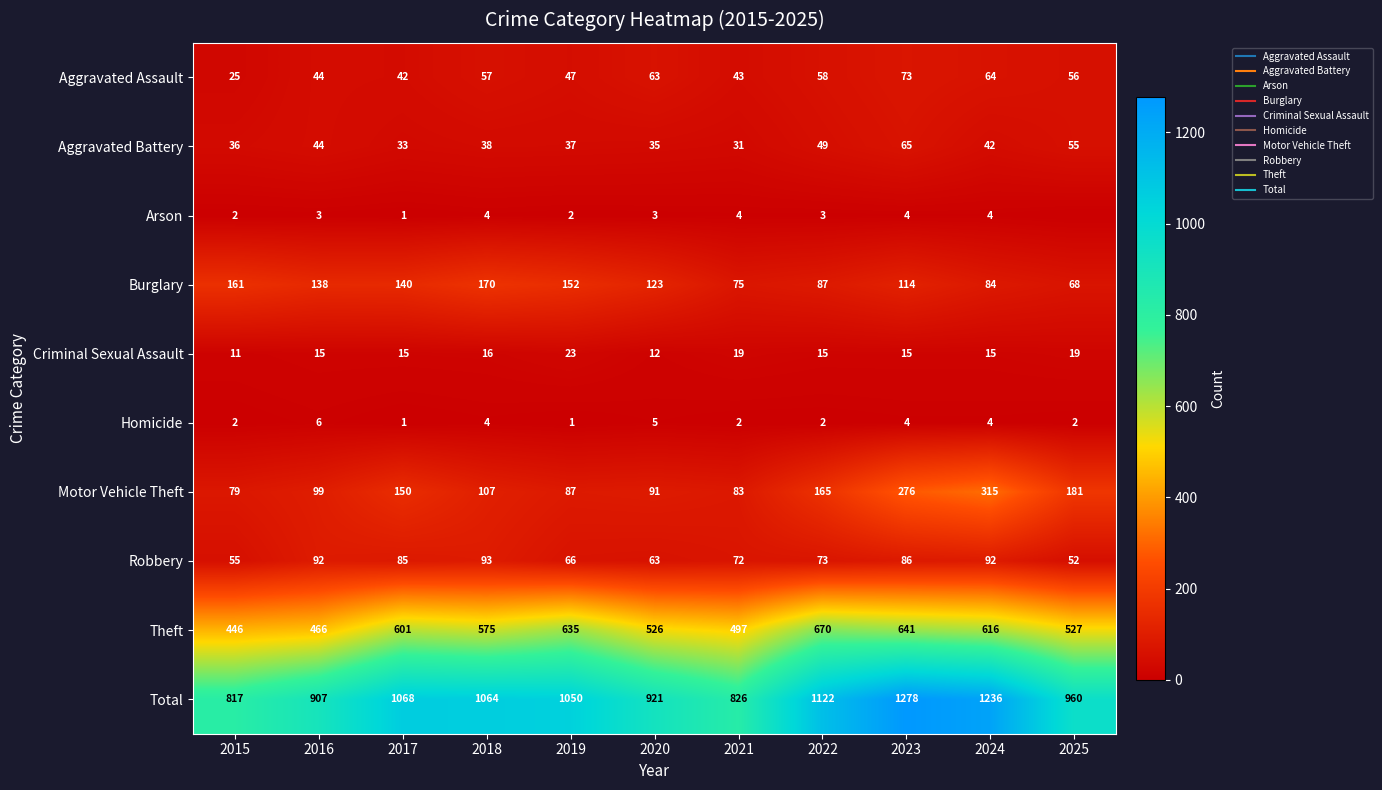

What is the total value across all series at 2024?

2472